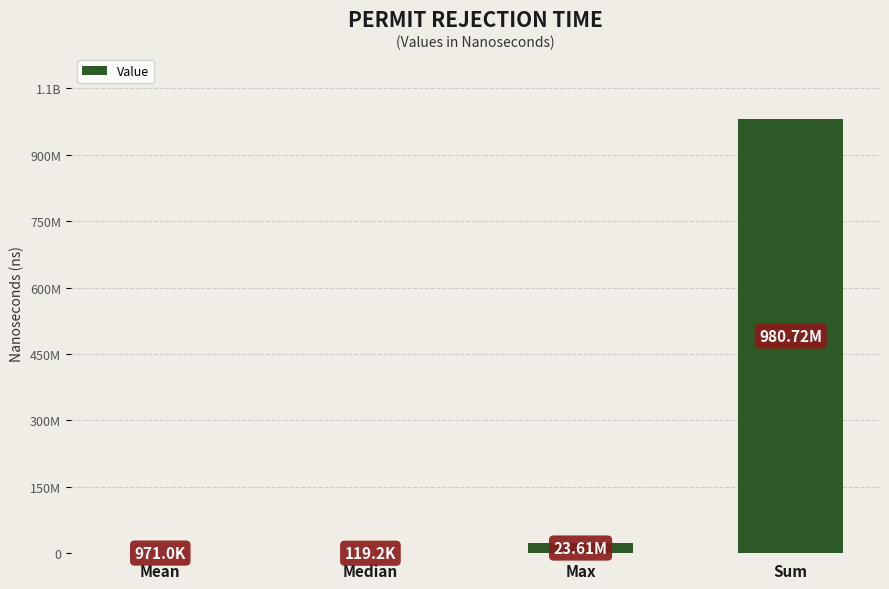

True or false: the data shows 1713713.2 at Mean.

False